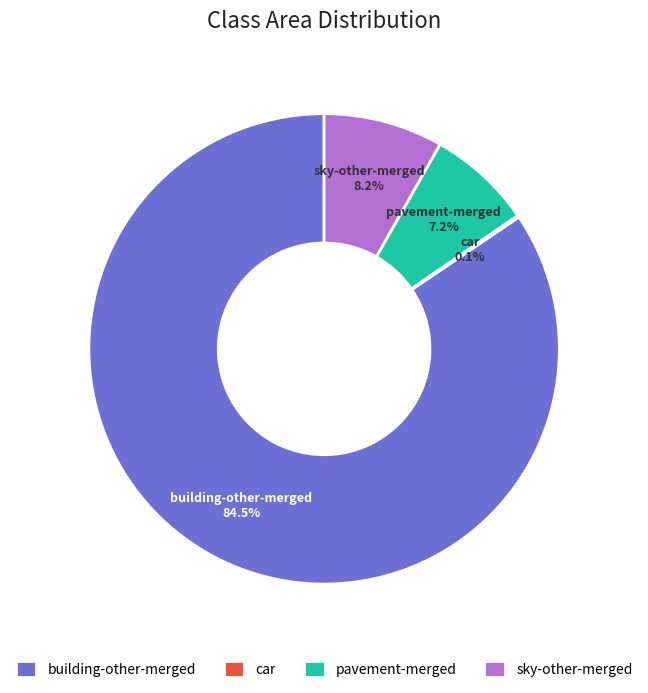

To the nearest percent, what portion does sky-other-merged represent?

8%